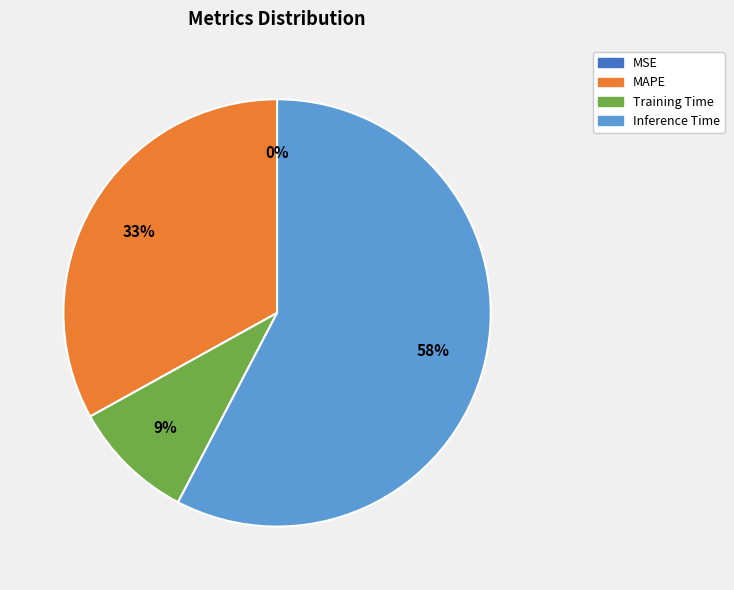

Combined, do Training Time and MAPE account for over 50%?

No